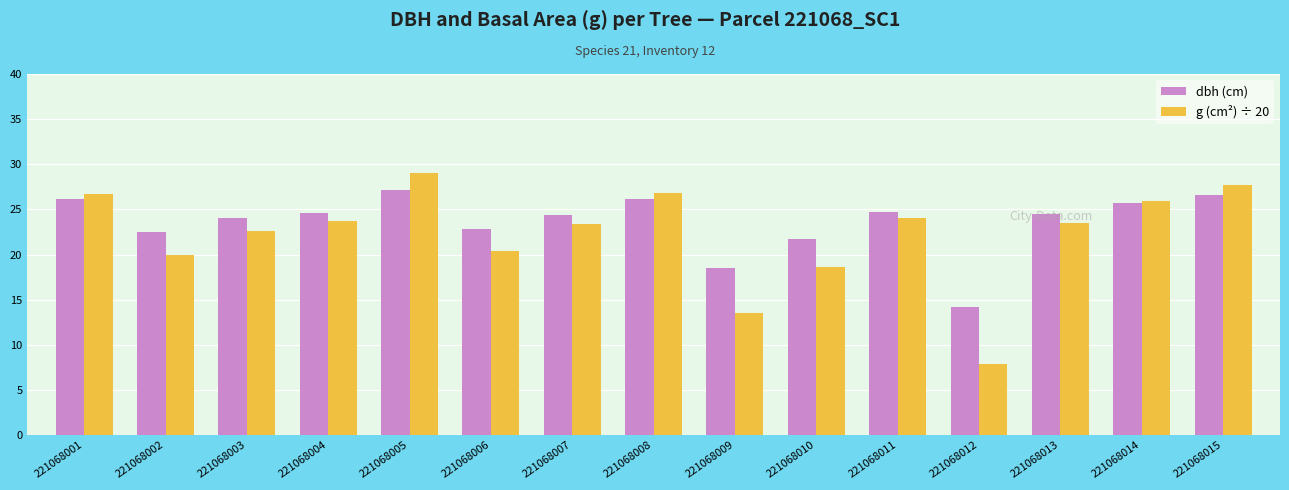

What is the minimum value shown in the chart?

7.9